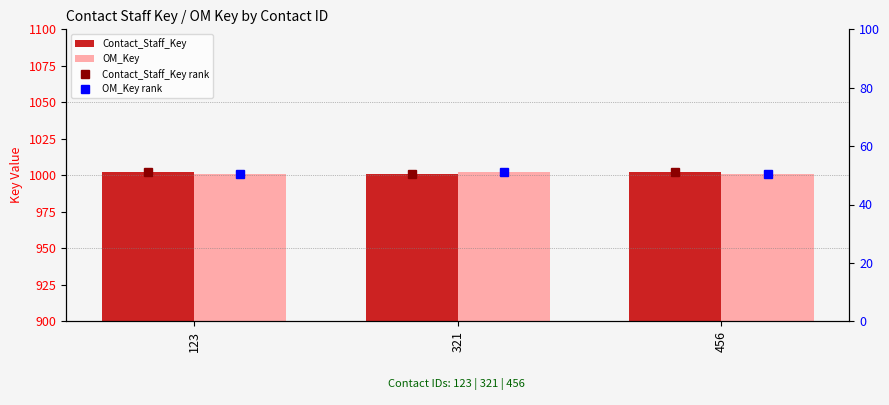

The OM_Key series shows 1001.0 at 123. True or false?

True